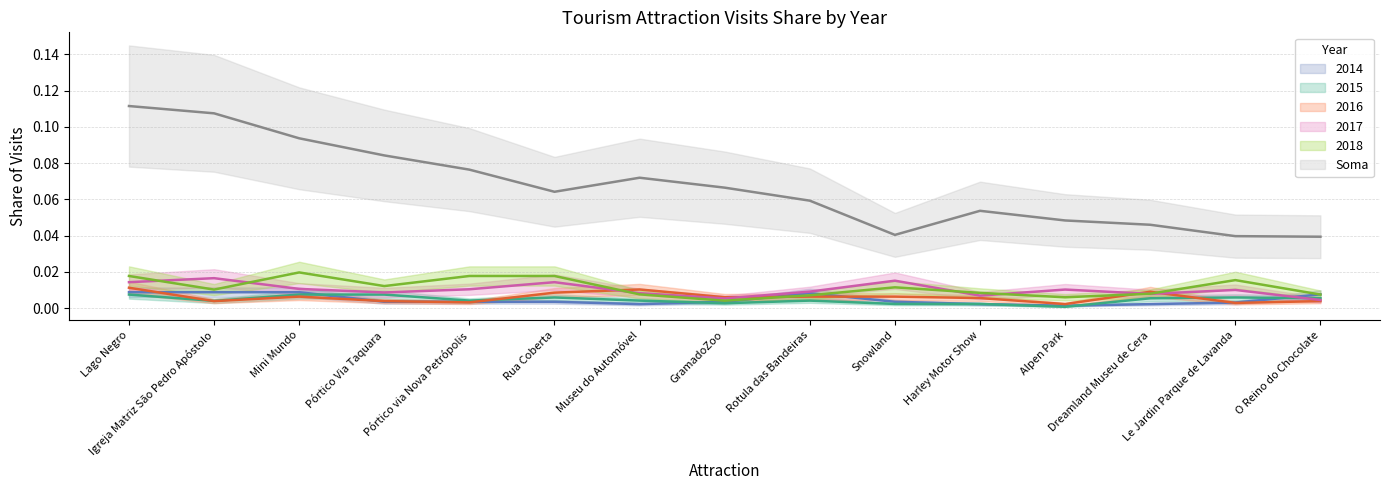

True or false: 2016 and 2018 cross at least once.

True